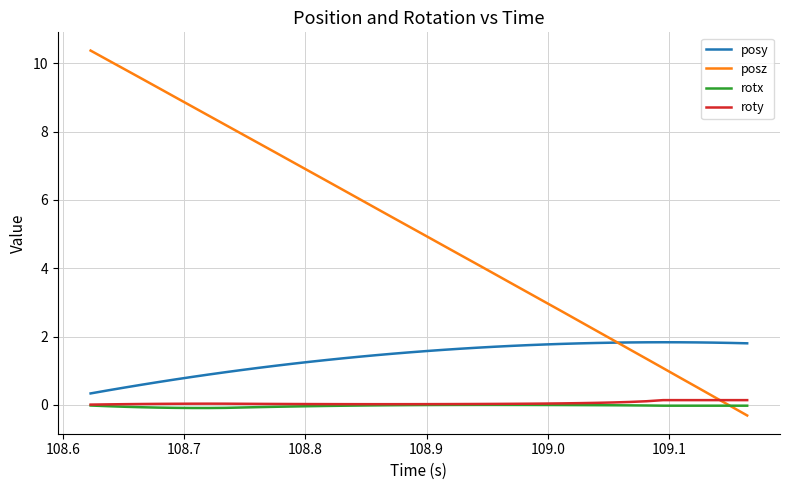

What is the minimum value shown in the chart?

-0.3